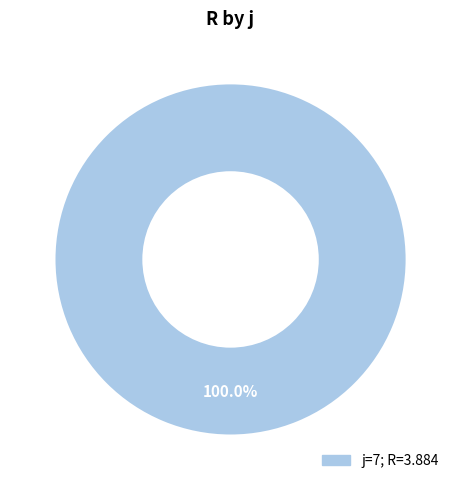

Does any single category account for the majority?

Yes